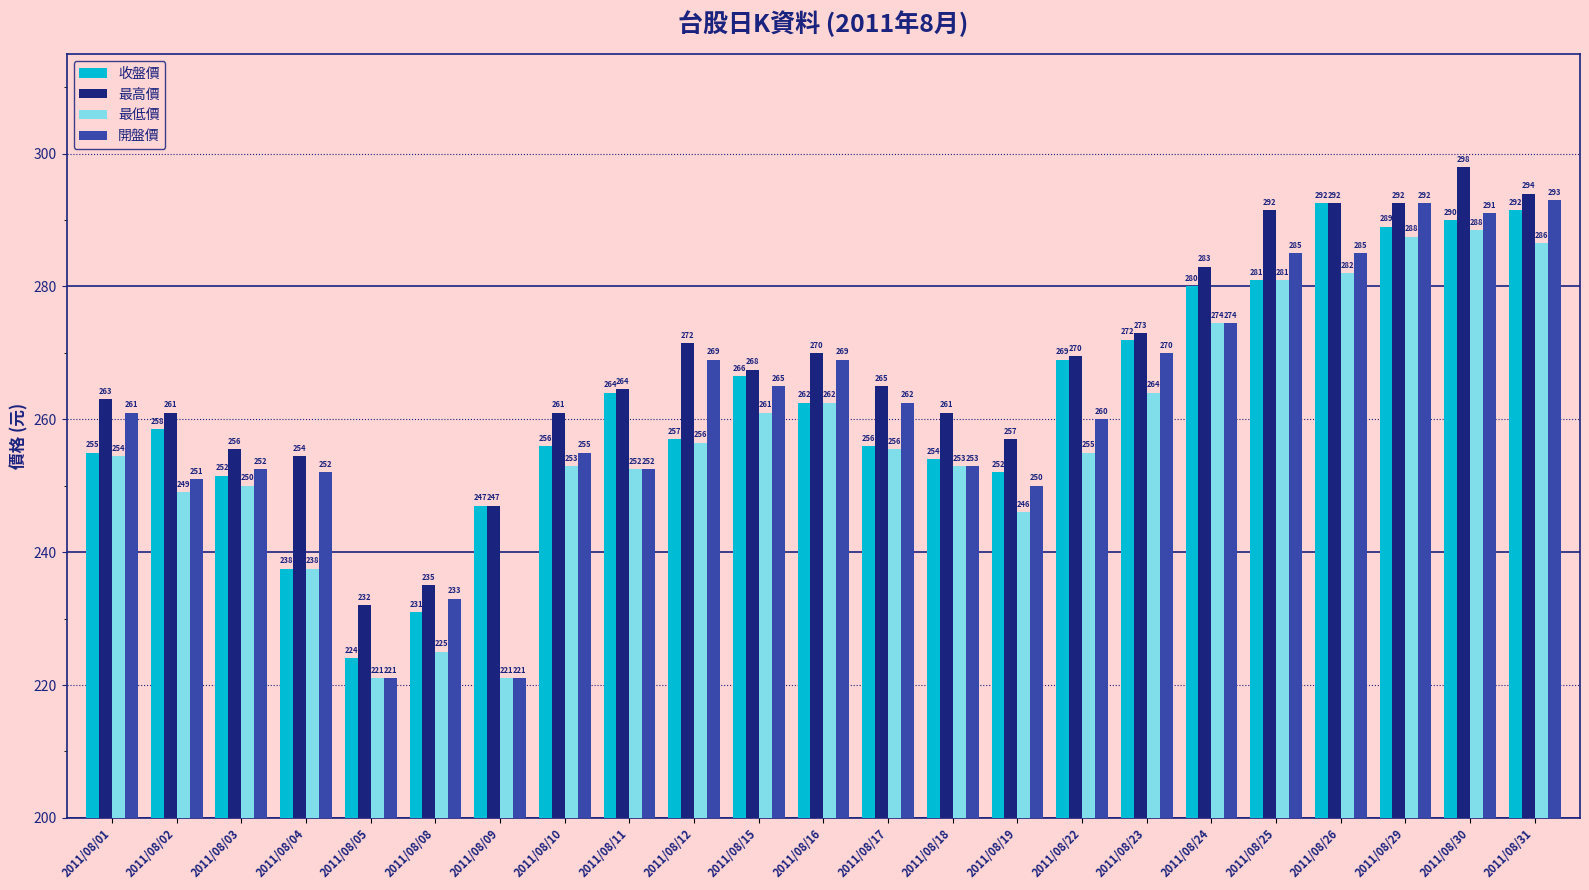

Where is 最高價 nearest to the value 265?

2011/08/17